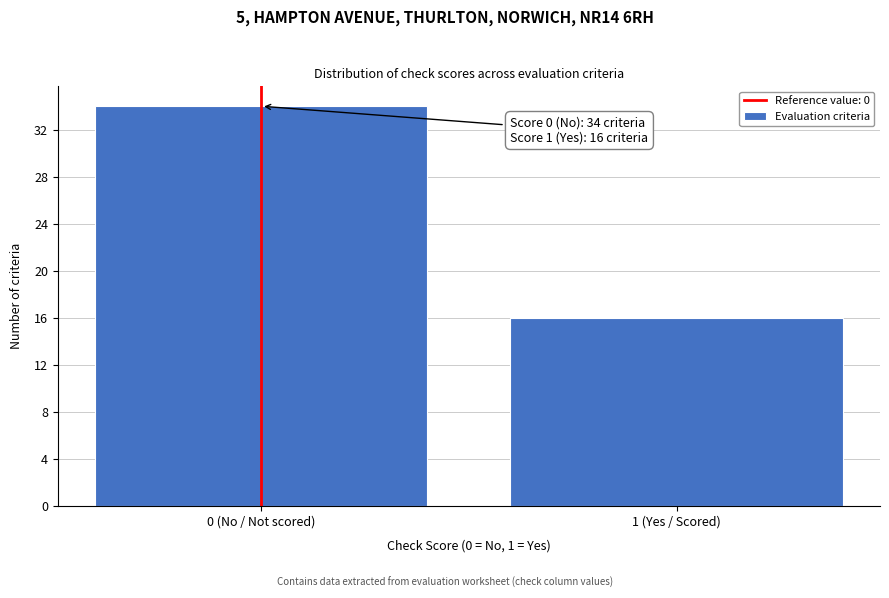

Reading right to left, transcribe all the data shown in this chart.

16	34